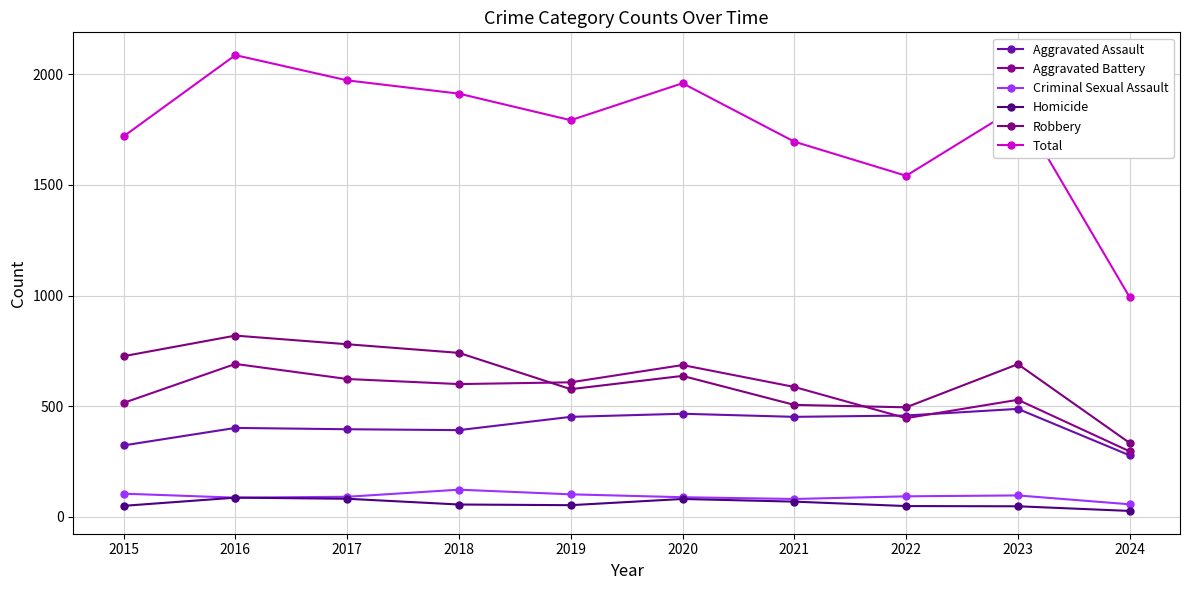

Rank the series at 2021 from highest to lowest value.

Total, Aggravated Battery, Robbery, Aggravated Assault, Criminal Sexual Assault, Homicide